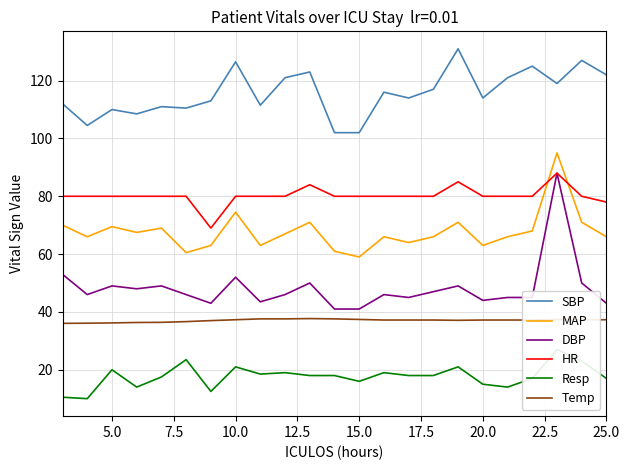

True or false: HR and Temp cross at least once.

False